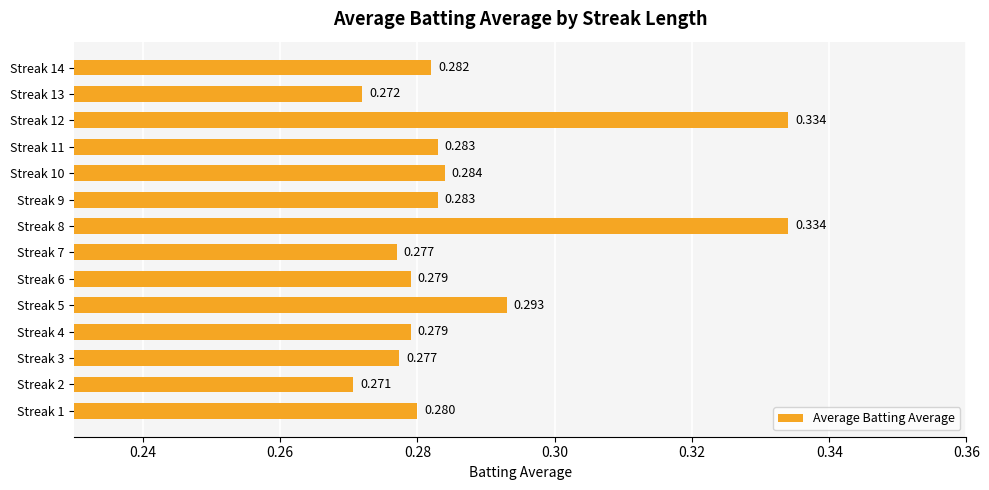

How many distinct data groups are displayed?

1